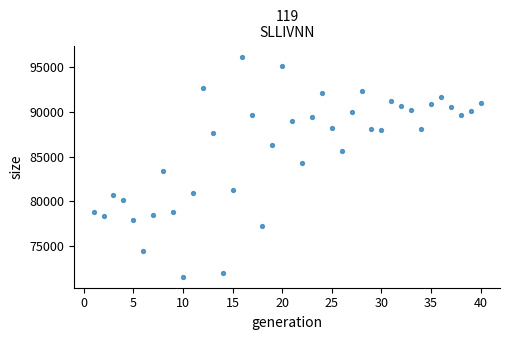

What is the range of Y values (max minus min)?

24578